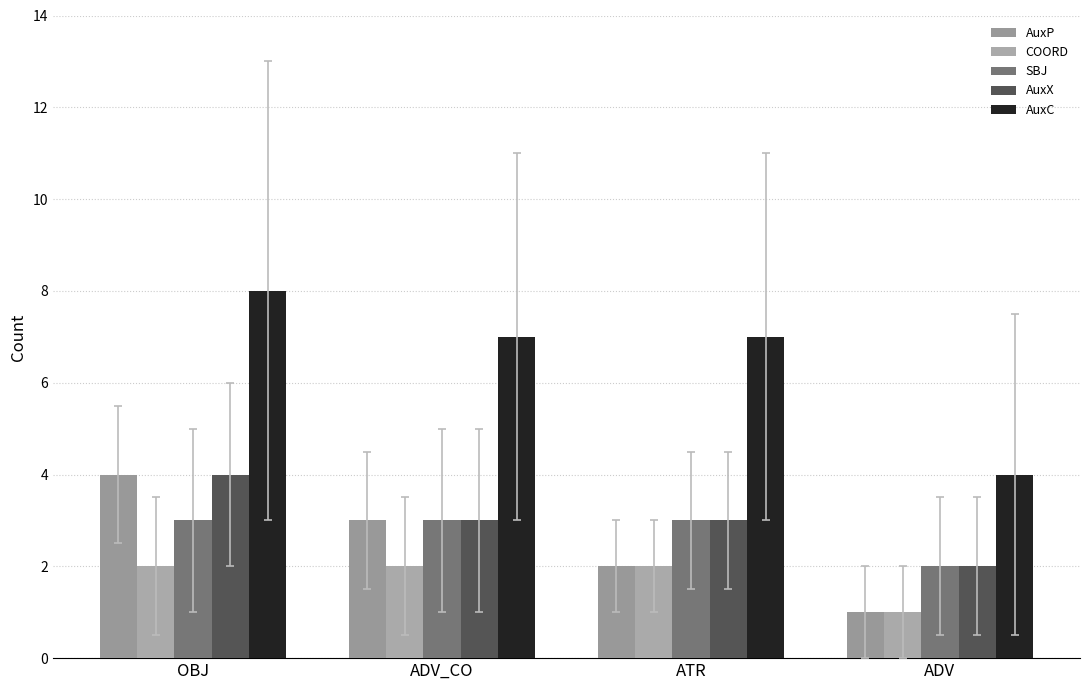

What is the maximum value shown in the chart?

8